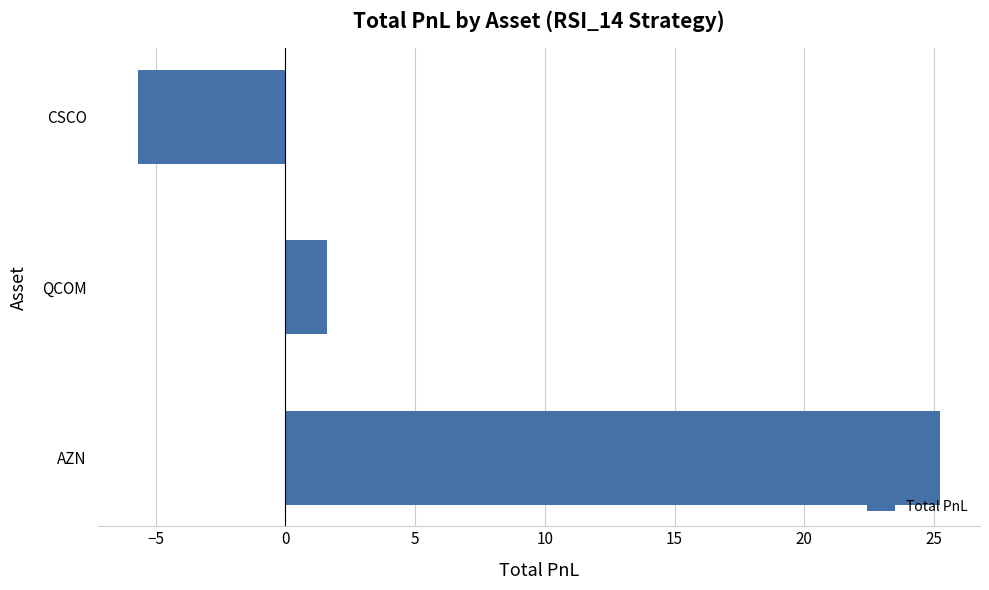

What is the sum of all values?

21.2